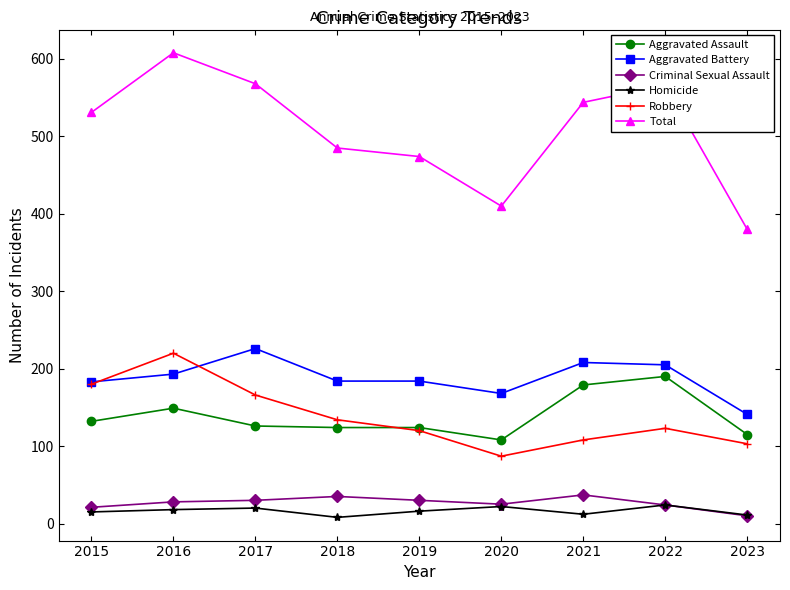

Is it true that Total equals 410 at 2020?

True